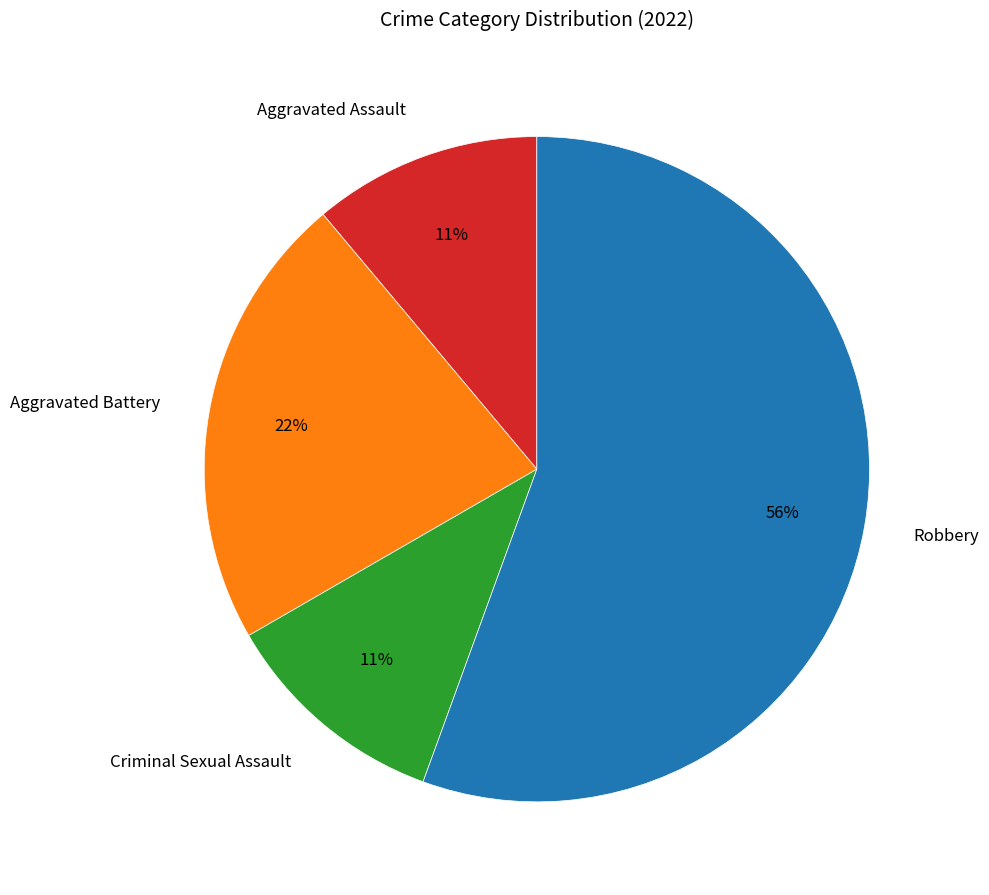

Is the sum of Aggravated Assault and Criminal Sexual Assault greater than half?

No